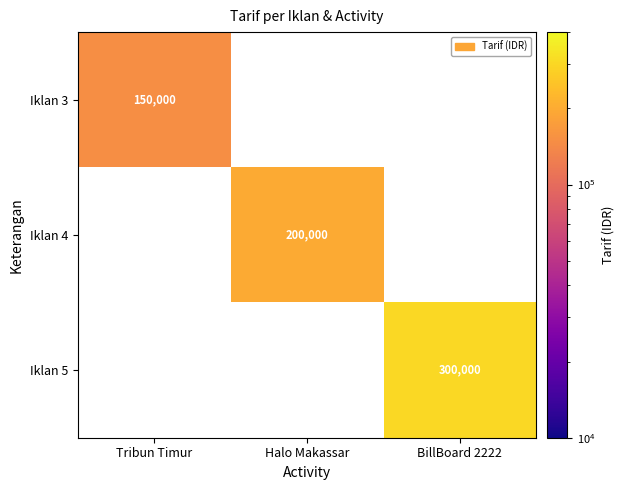

The Iklan 4 series shows 322785 at Halo Makassar. True or false?

False